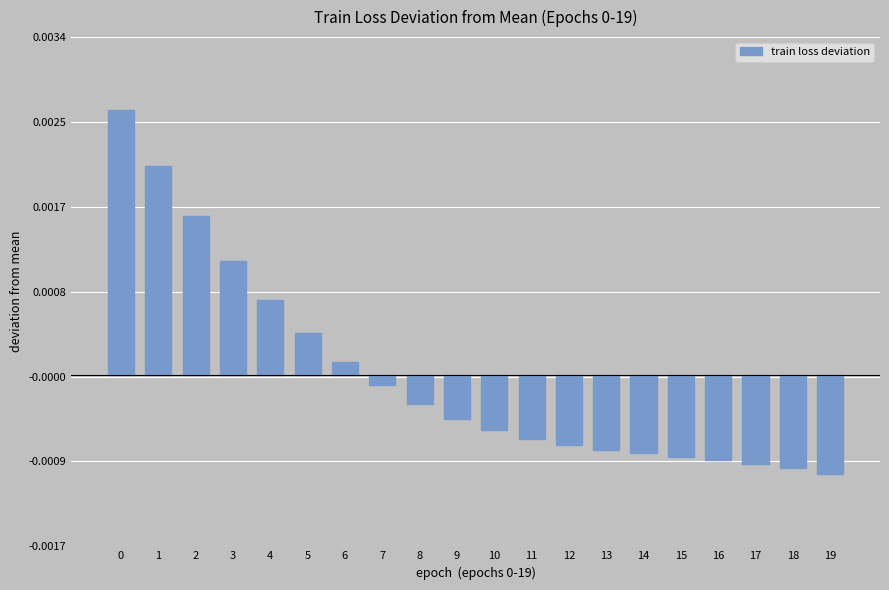

Which has a higher value, 13 or 6?

6